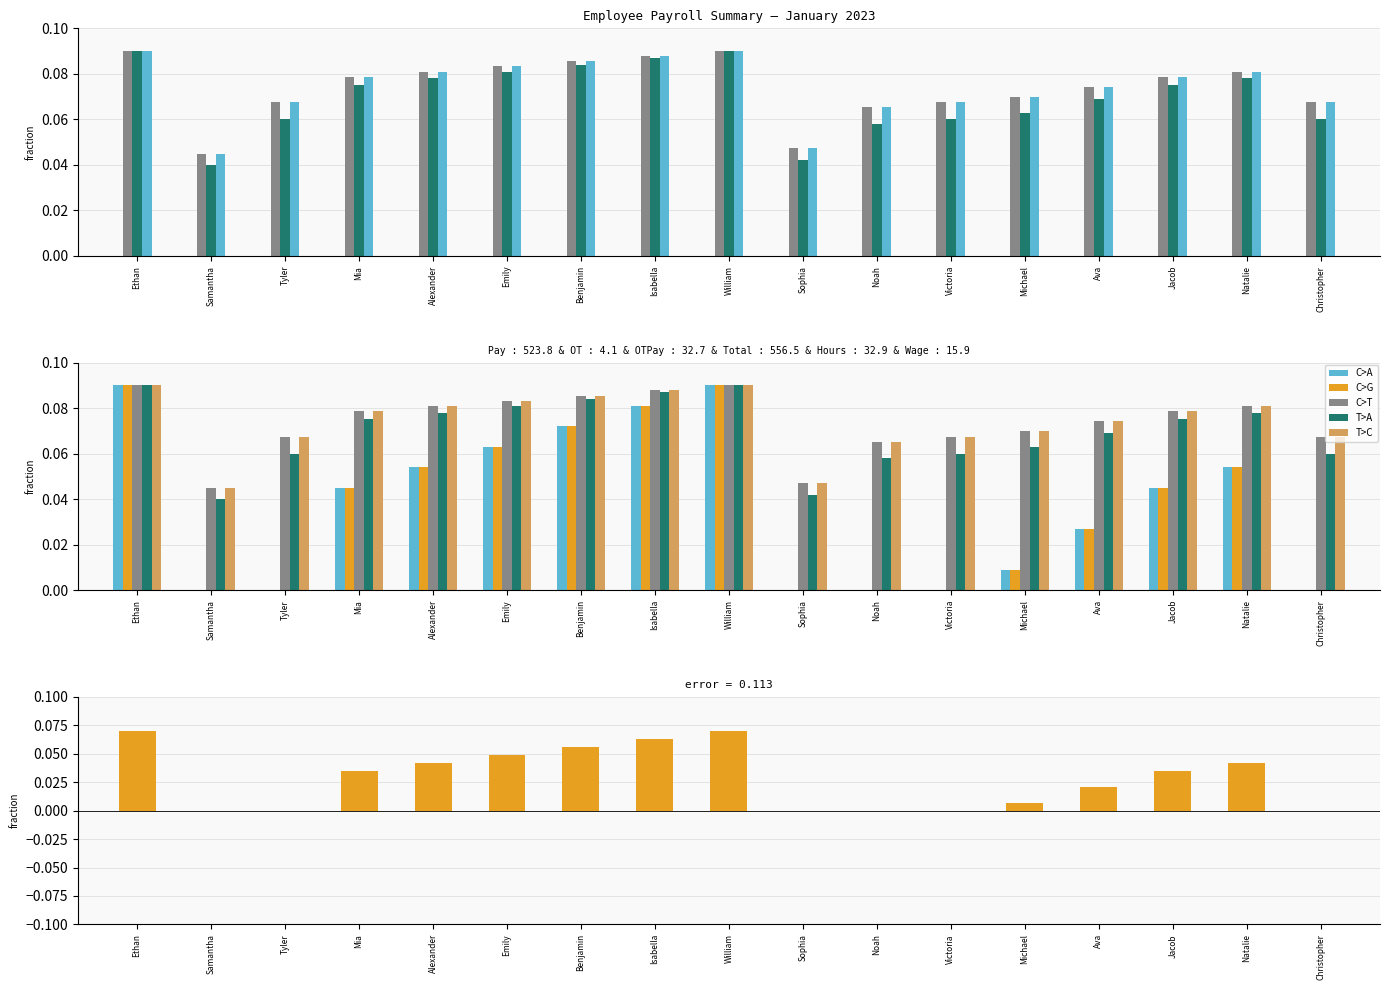

The C>A series shows -0.1 at Christopher. True or false?

False